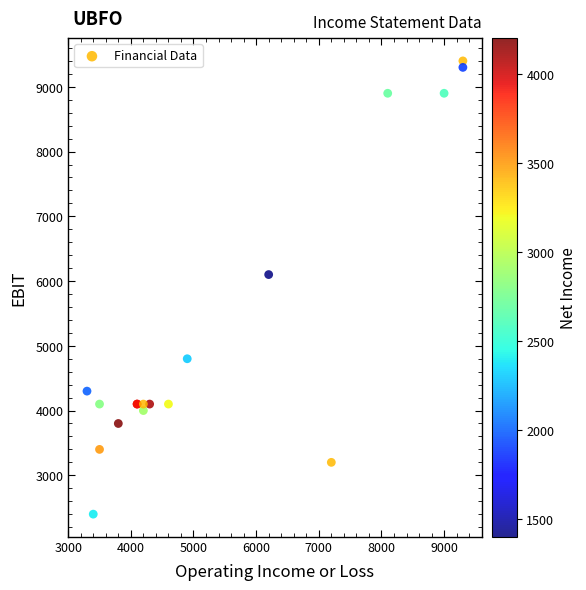

What Y value in the scatter plot is closest to 5900?

6100